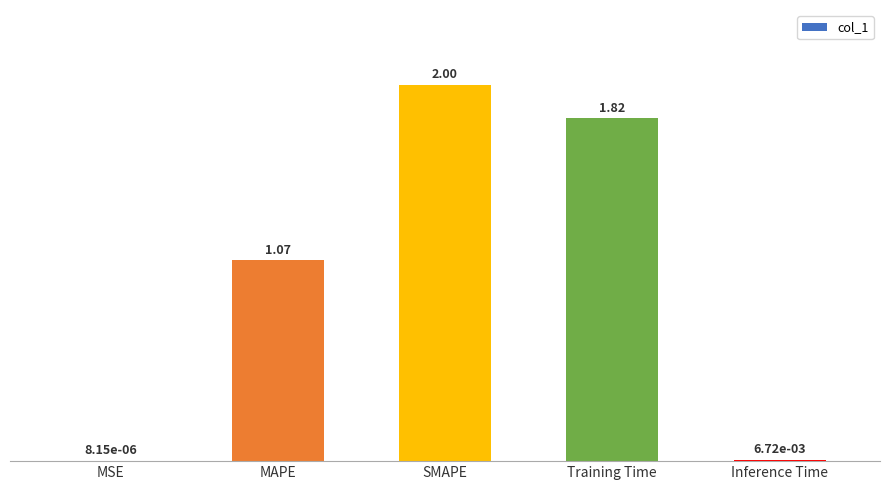

Between MSE and Inference Time, which is larger?

Inference Time